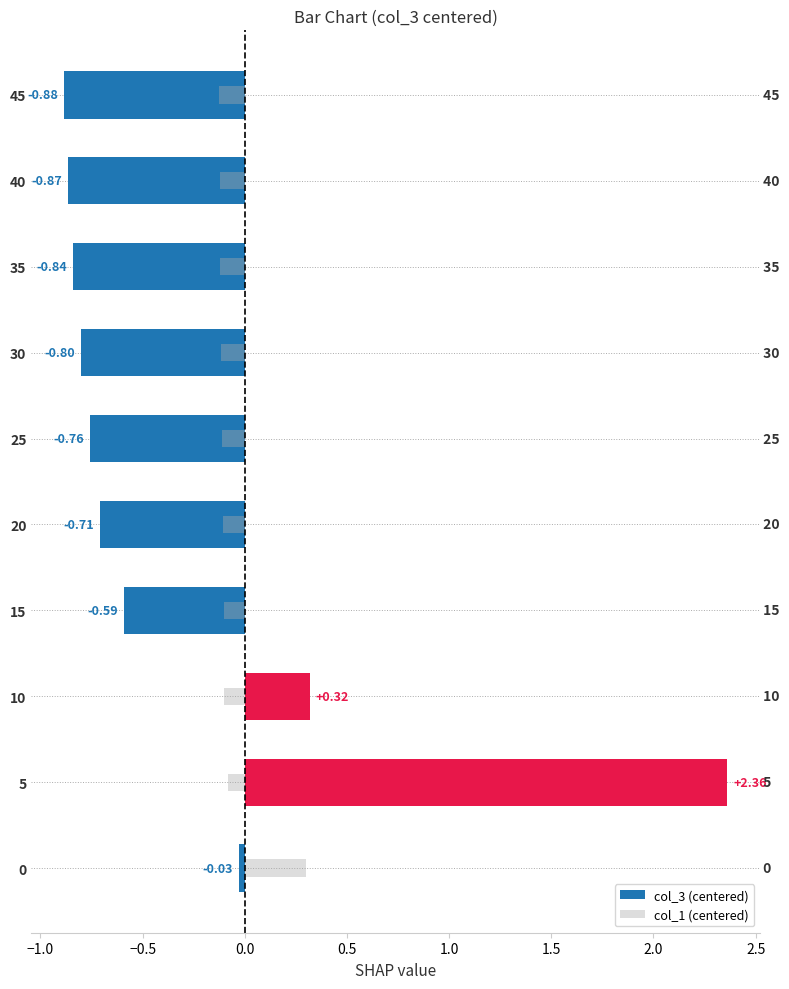

What is the average value of the col_3 (centered) series?

-0.3